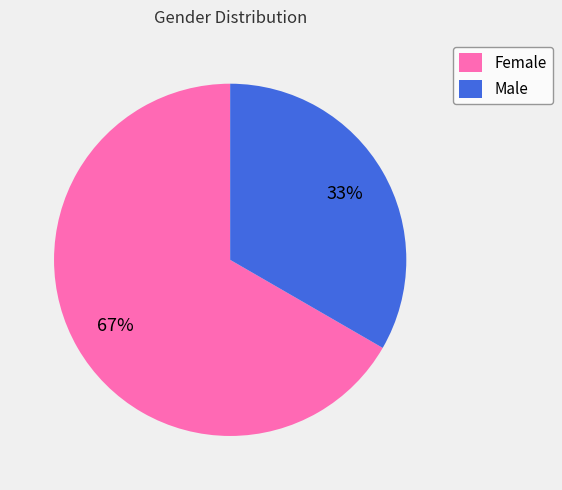

Which slice represents more than half of the pie?

Female